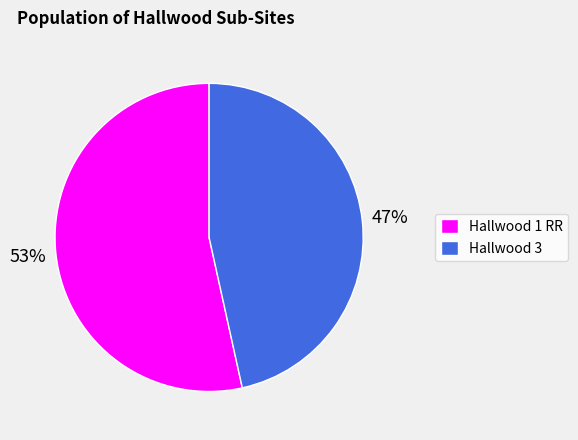

True or false: Hallwood 1 RR accounts for 45% of the total.

False